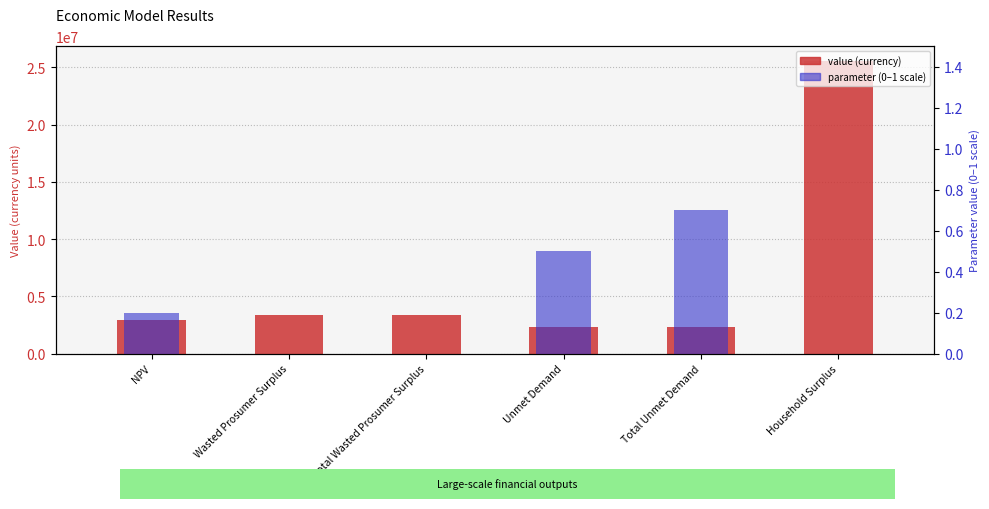

How many bars are there in total?

6